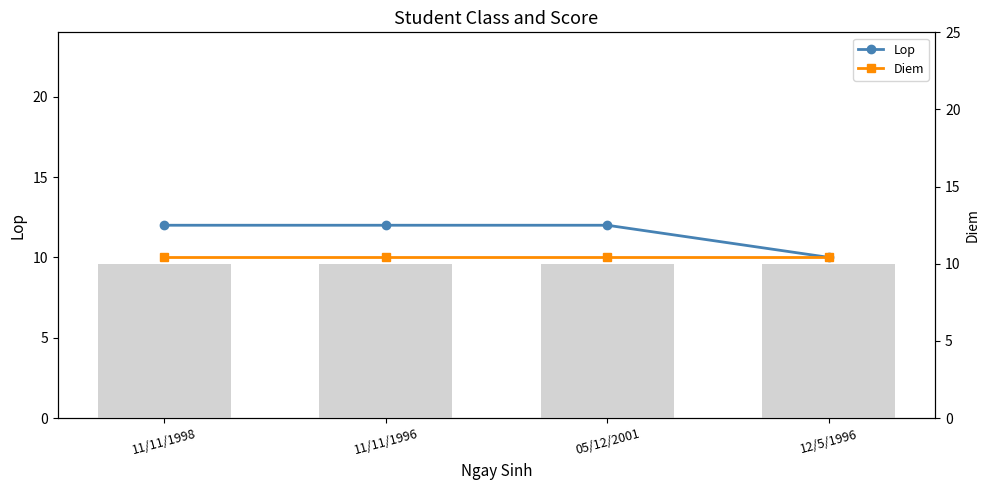

How many groups of bars are there?

4